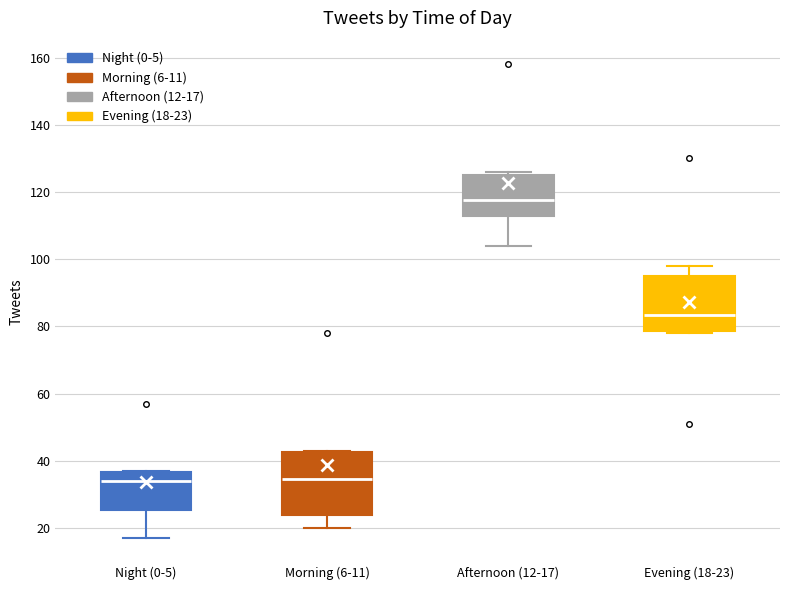

Where is the upper edge of the box for Afternoon (12-17) on the y-axis? The values are not printed on the chart, so give them approximately, as read against the axis.

126